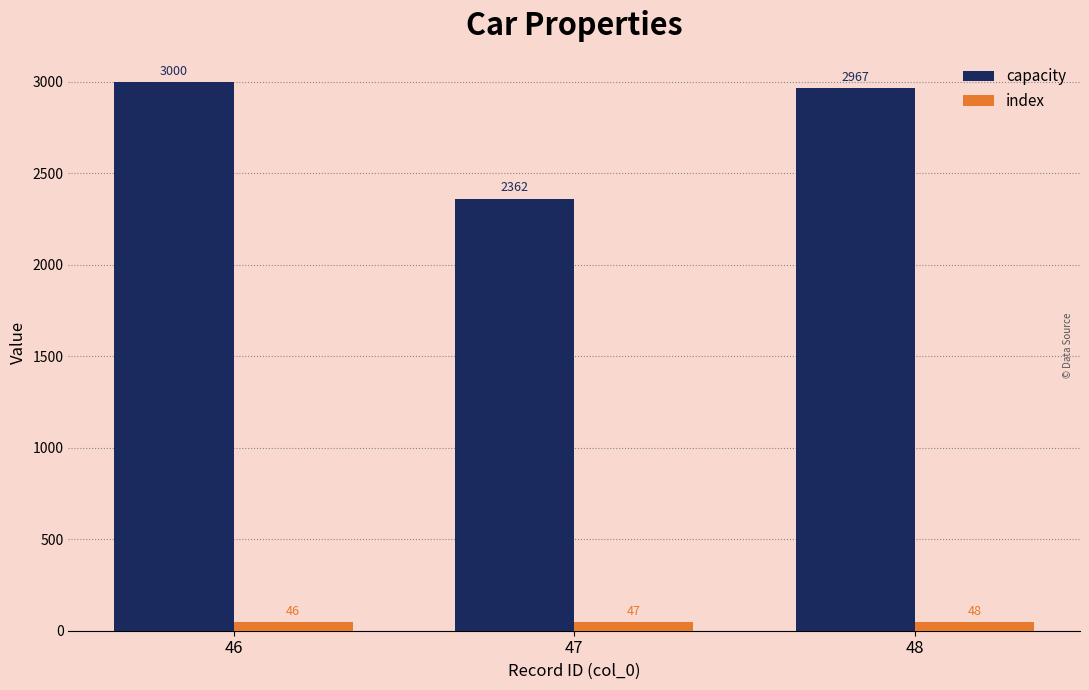

Which category has the highest value across all series?

46